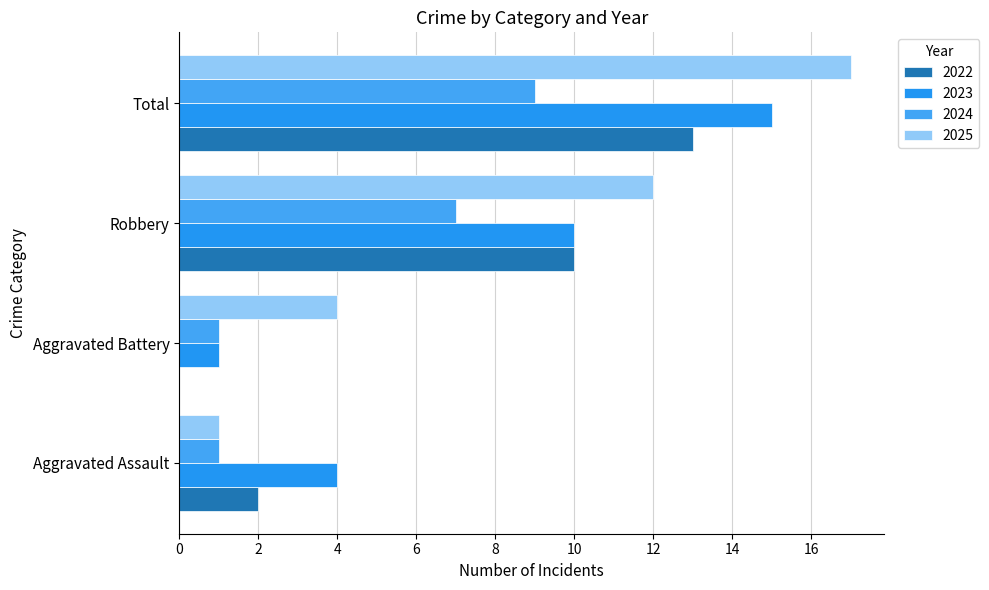

How many distinct data groups are displayed?

4